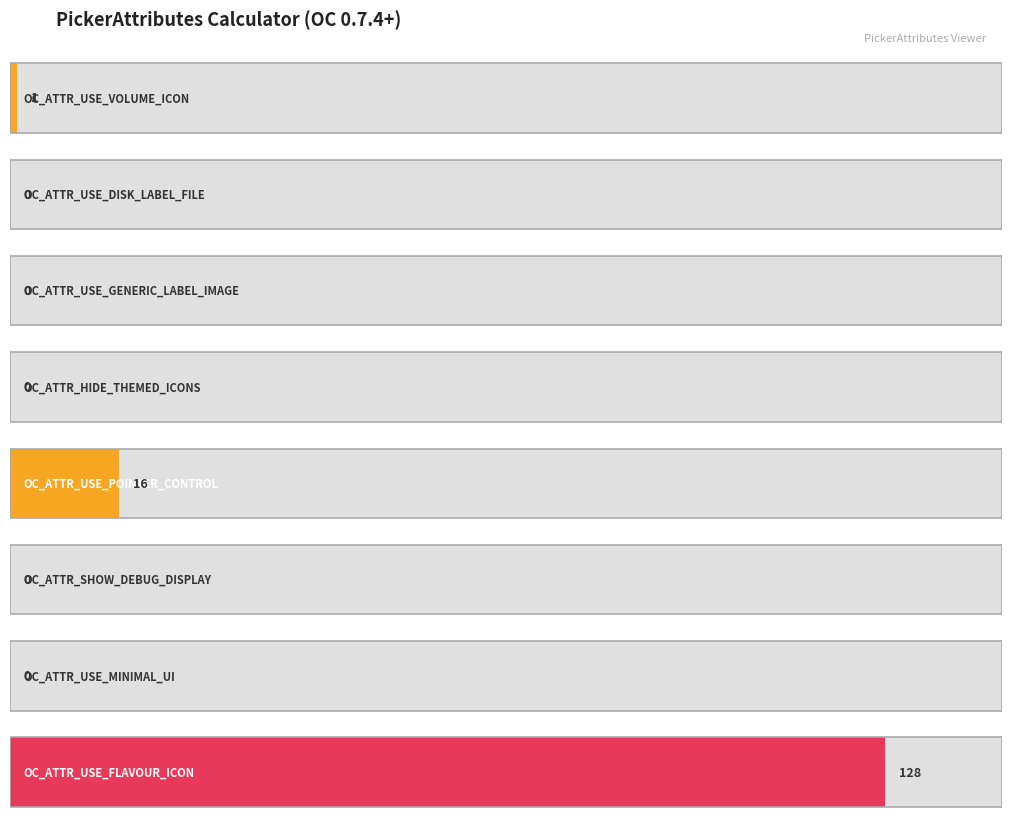

What is the average value?

18